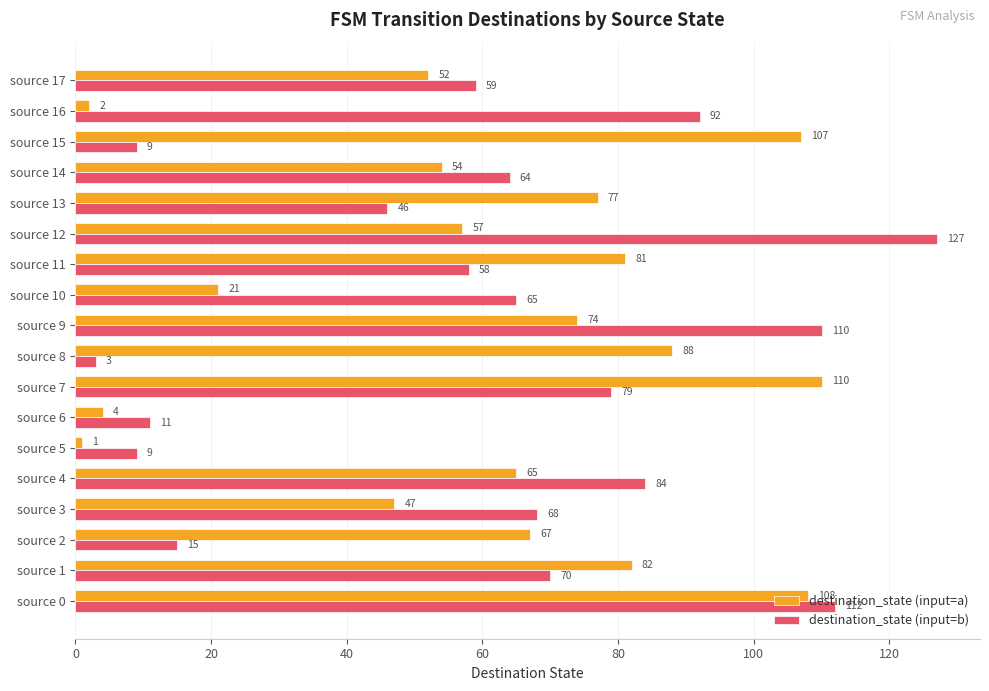

What are all the series names shown in the legend?

destination_state (input=a), destination_state (input=b)